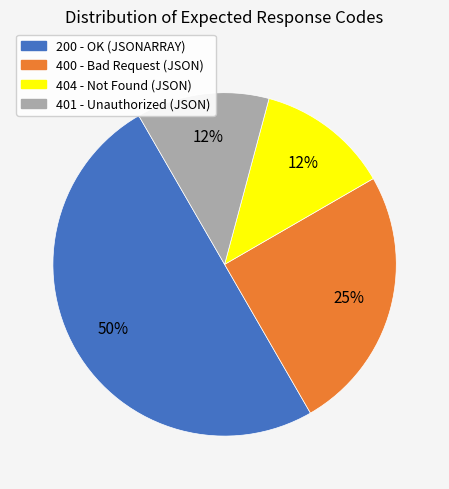

To the nearest percent, what is the average slice percentage?

25%